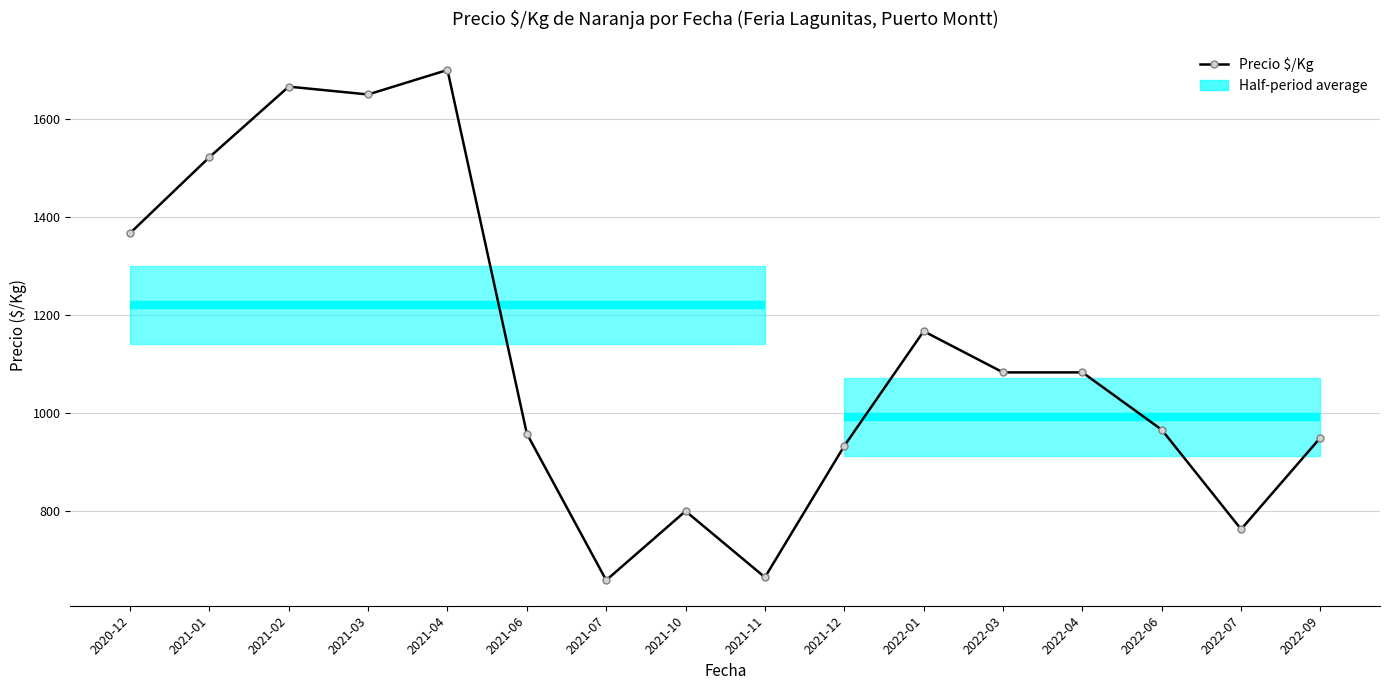

What is the maximum value shown in the chart?

1700